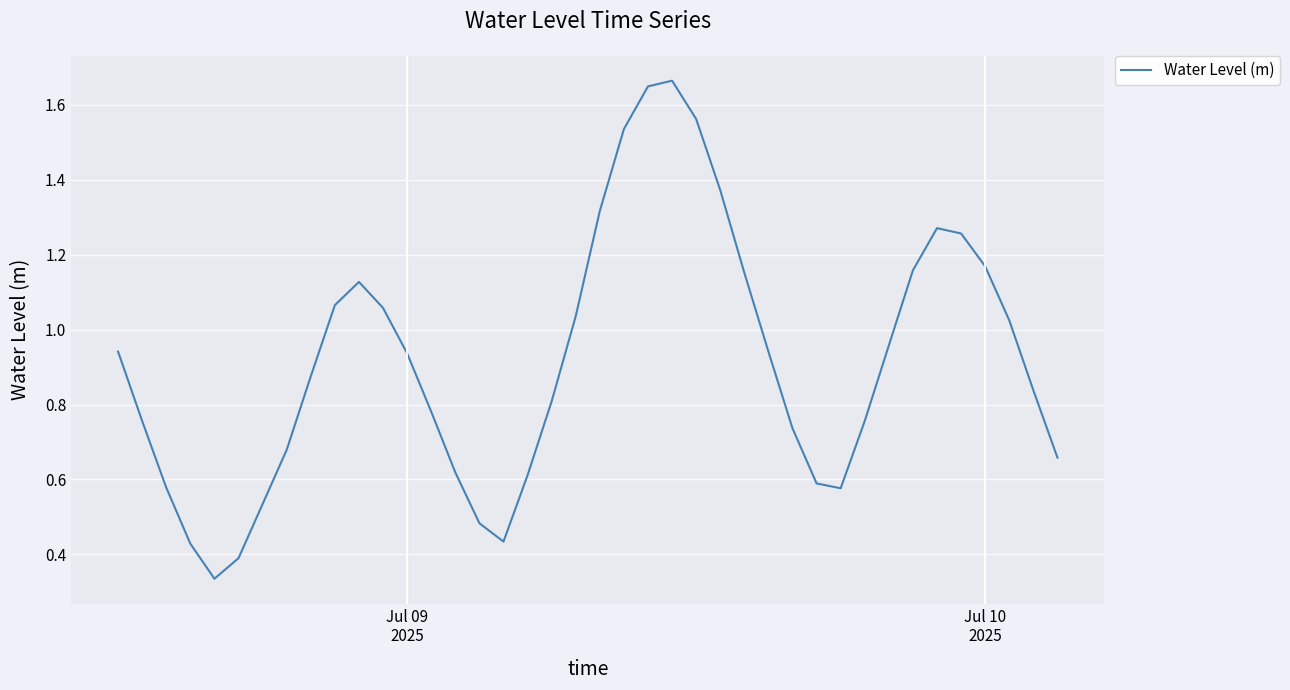

Is this an area chart (filled region under the line)?

No